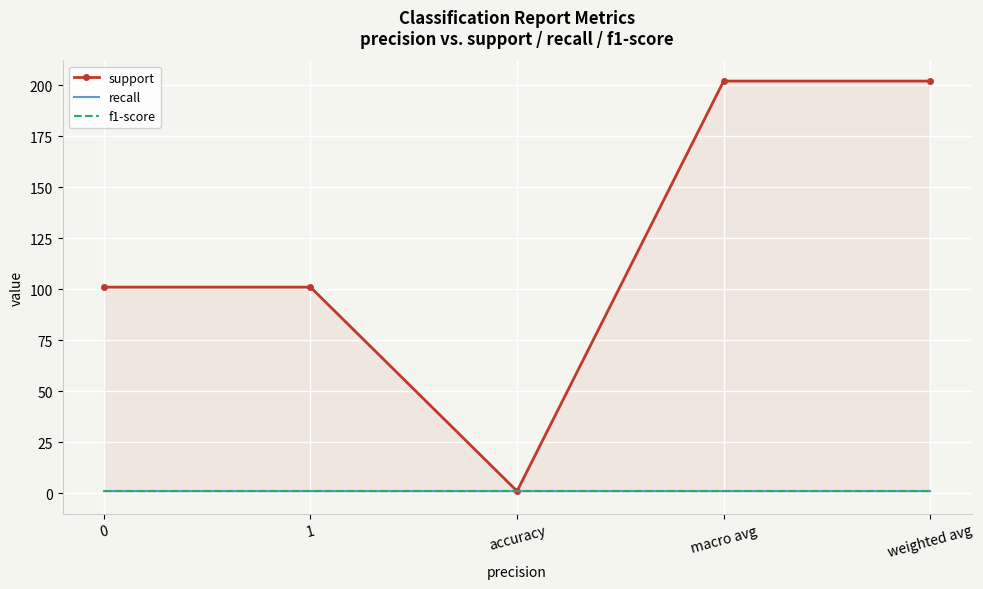

Between 0 and 1, which series saw the biggest shift?

support